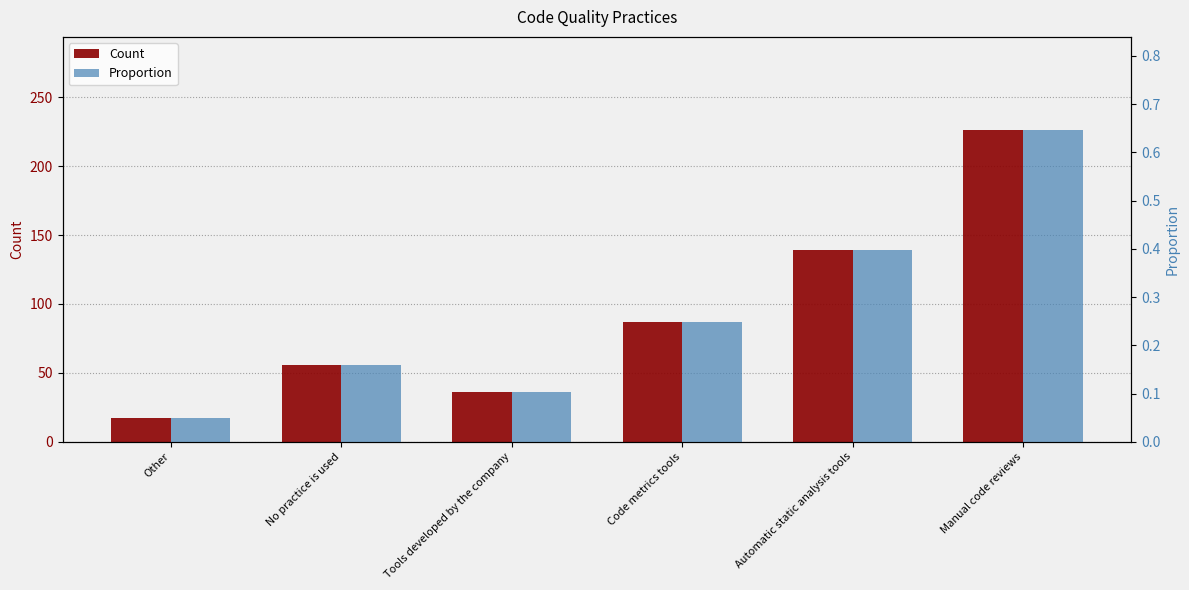

What are all the series names shown in the legend?

Count, Proportion